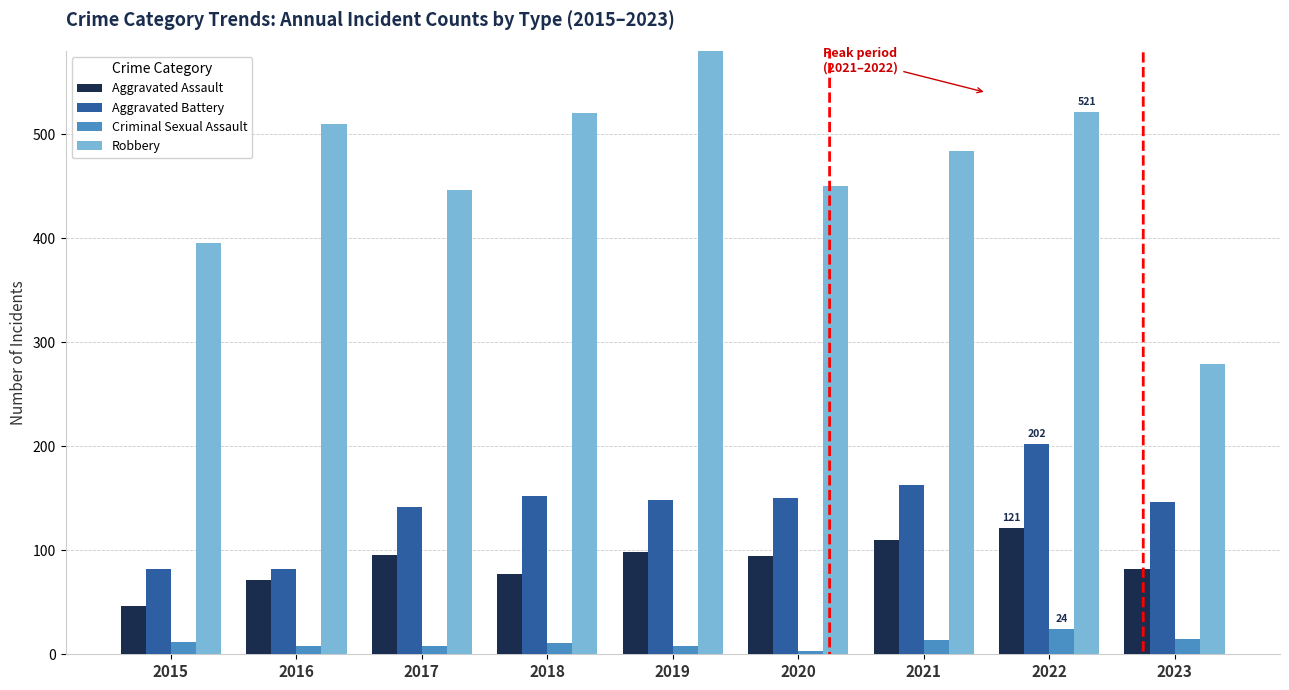

Which label corresponds to the smallest value in the chart?

2020